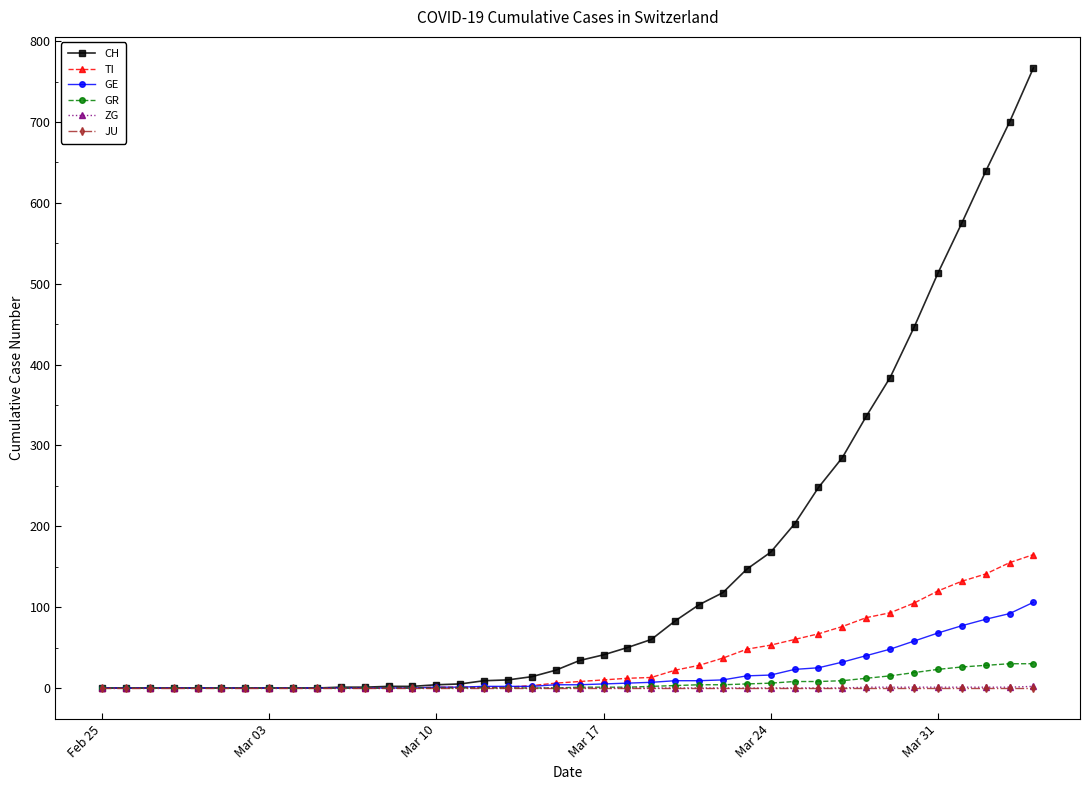

Which series has the widest spread of values?

CH